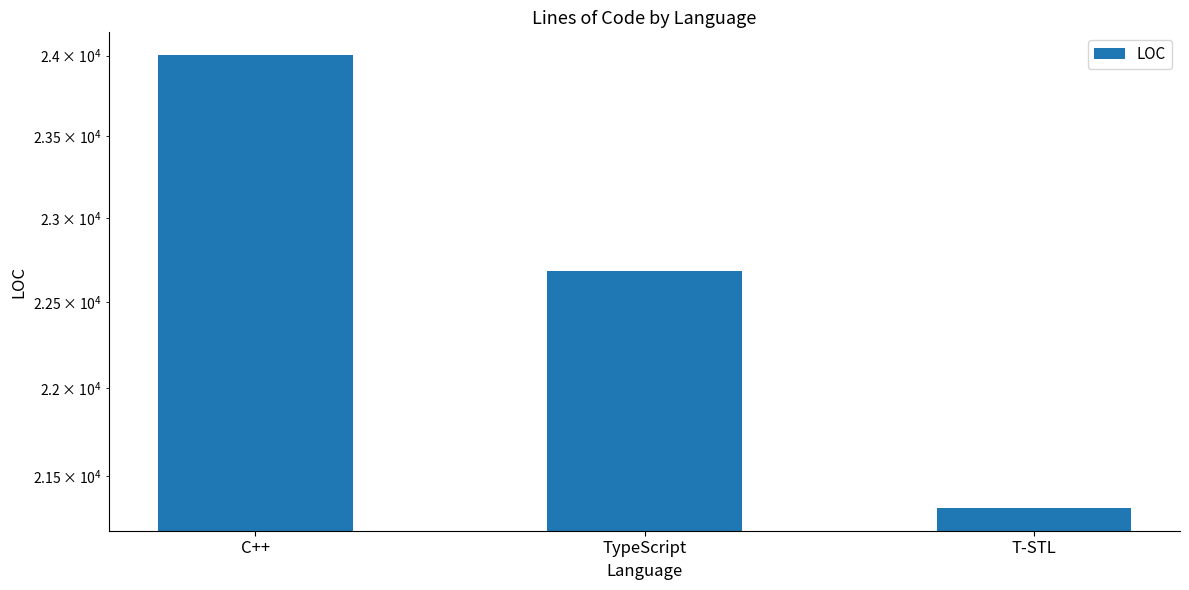

The chart shows a value of 37837 at T-STL. True or false?

False